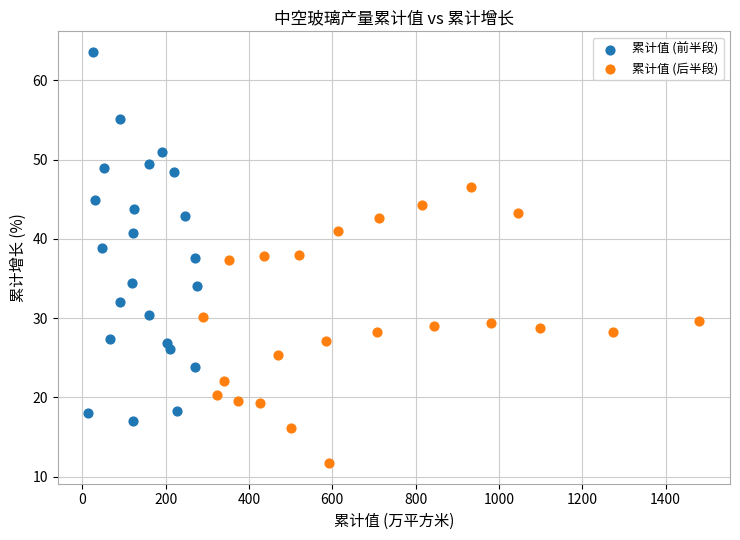

Which series has the largest Y range (max minus min)?

累计值 (前半段)